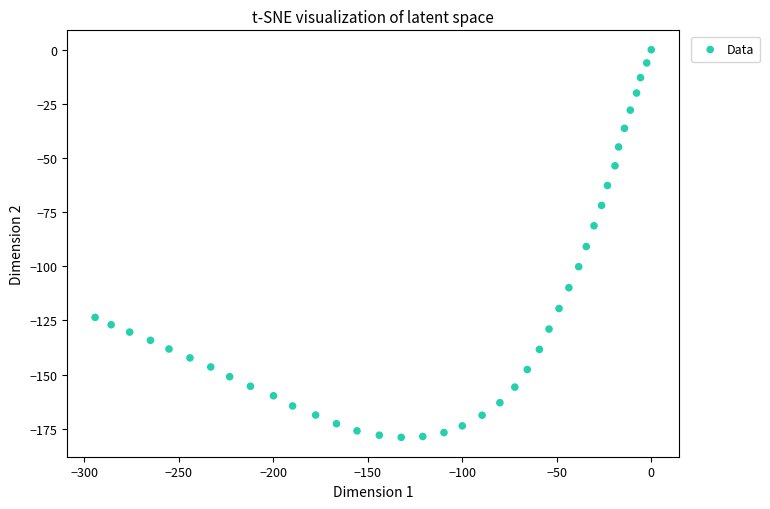

What is the range of Y values (max minus min)?

179.0